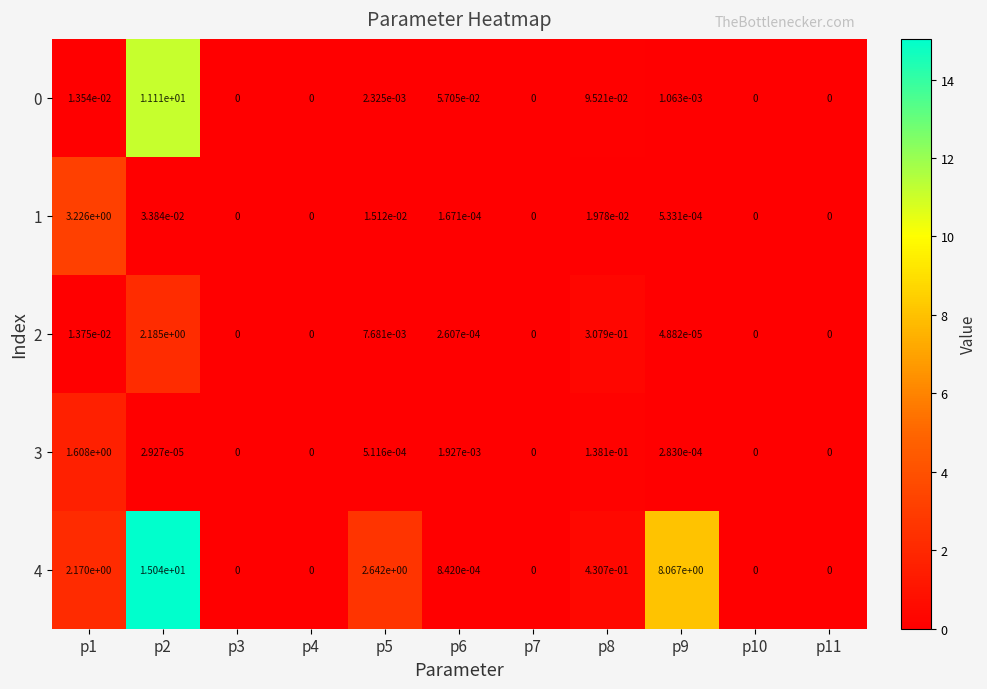

The value of 2 at p9 is 0.0. True or false?

True